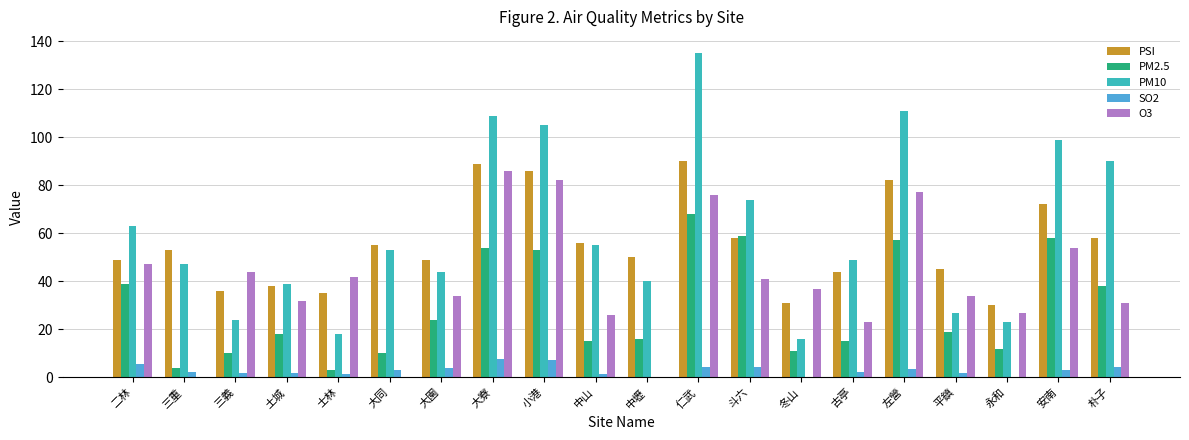

What is the difference between the SO2 values at 平鎮 and 中壢?

1.9